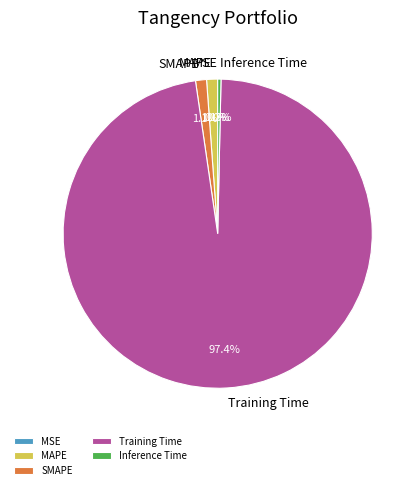

True or false: MAPE accounts for 1% of the total.

True